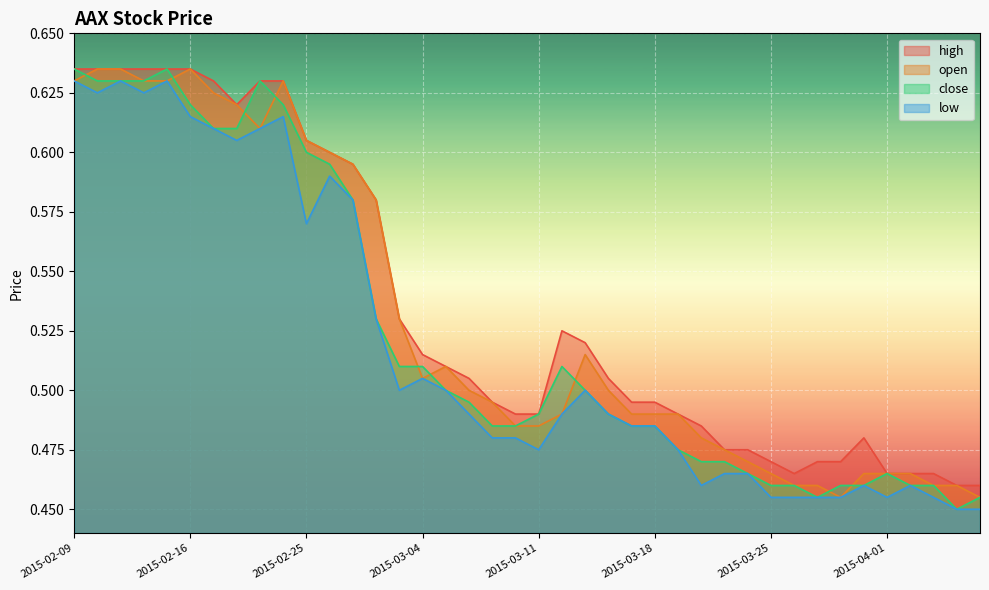

What is the average value of the open series?

0.5